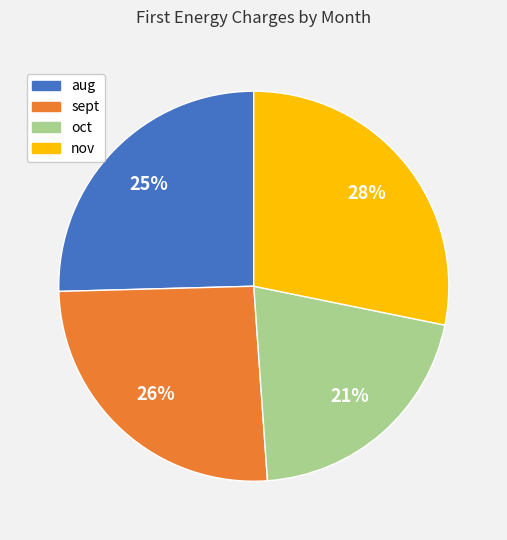

To the nearest percent, what is the average slice percentage?

25%